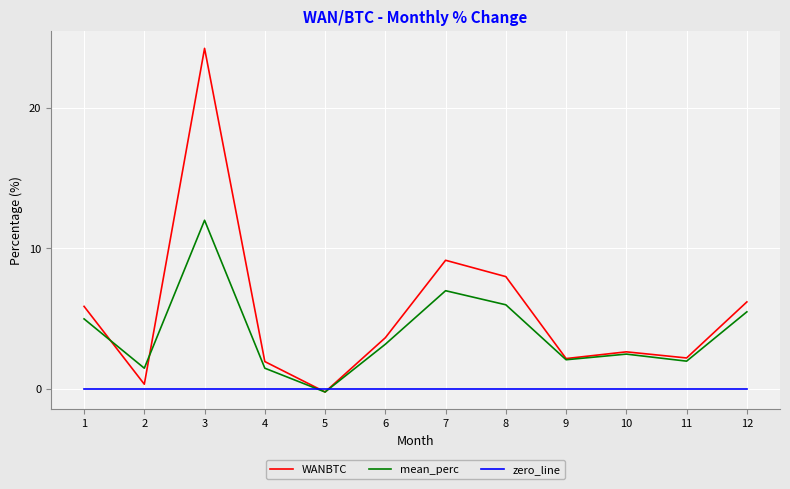

What is the lowest value of the WANBTC series?

-0.2